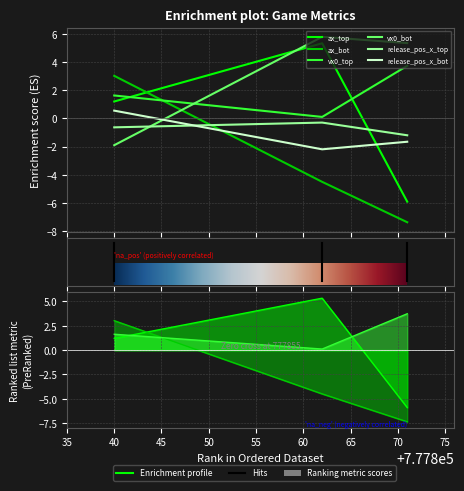

Which series has the largest total across all categories?

vx0_bot